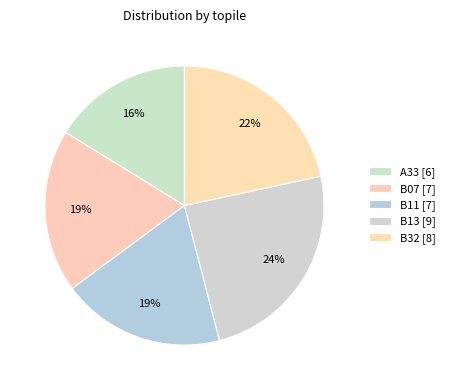

Does any single category account for the majority?

No